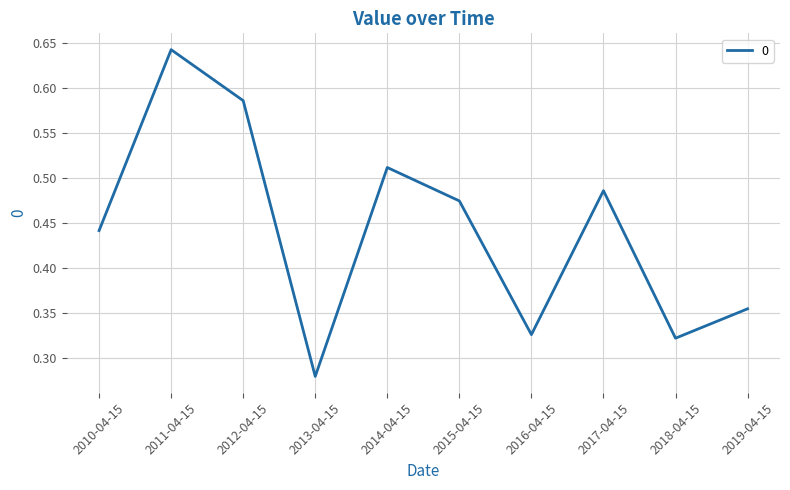

Which label corresponds to the largest value in the chart?

2011-04-15